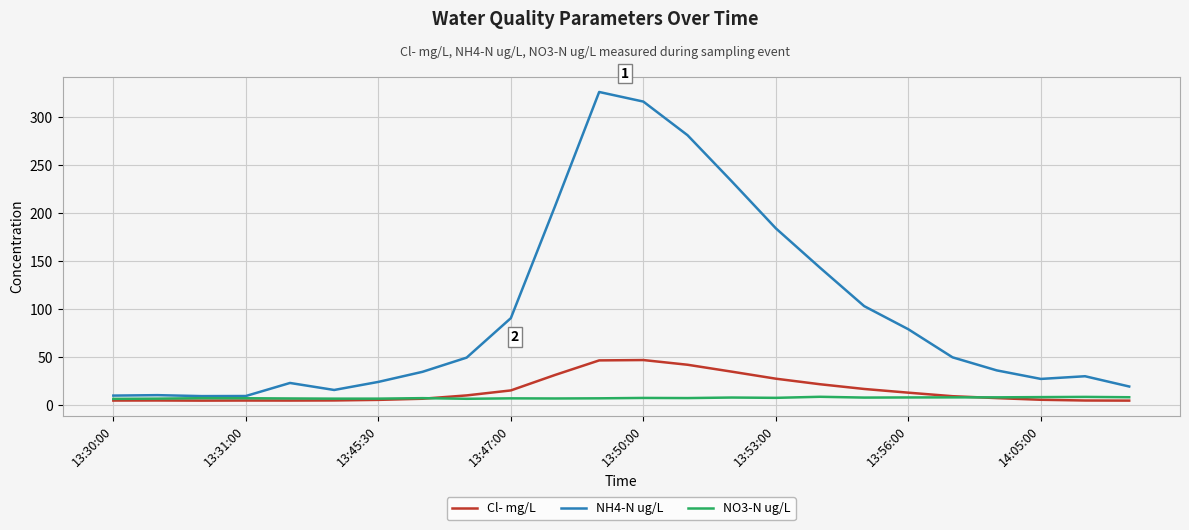

What is the maximum value shown in the chart?

326.0